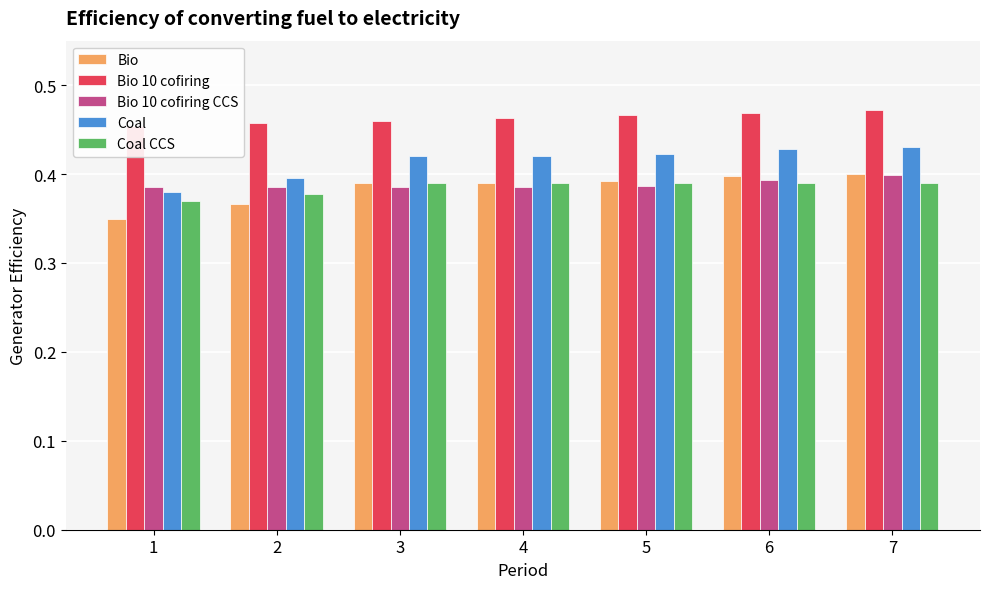

What is the greatest value displayed?

0.5